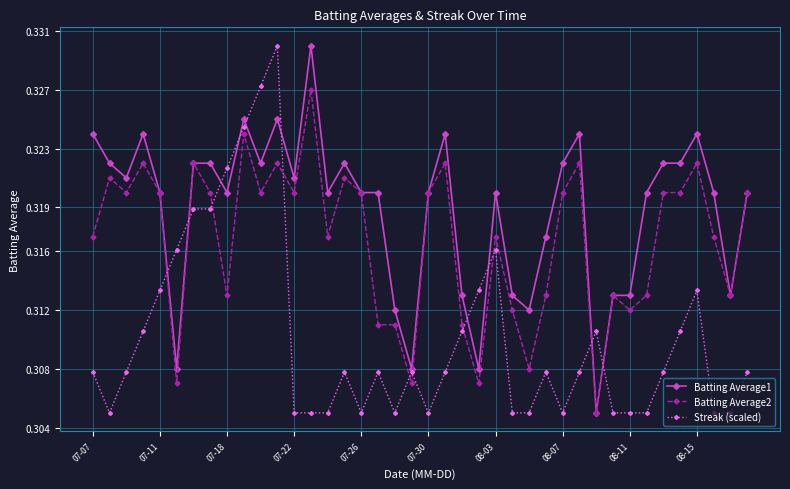

Does the chart have visible grid lines?

Yes